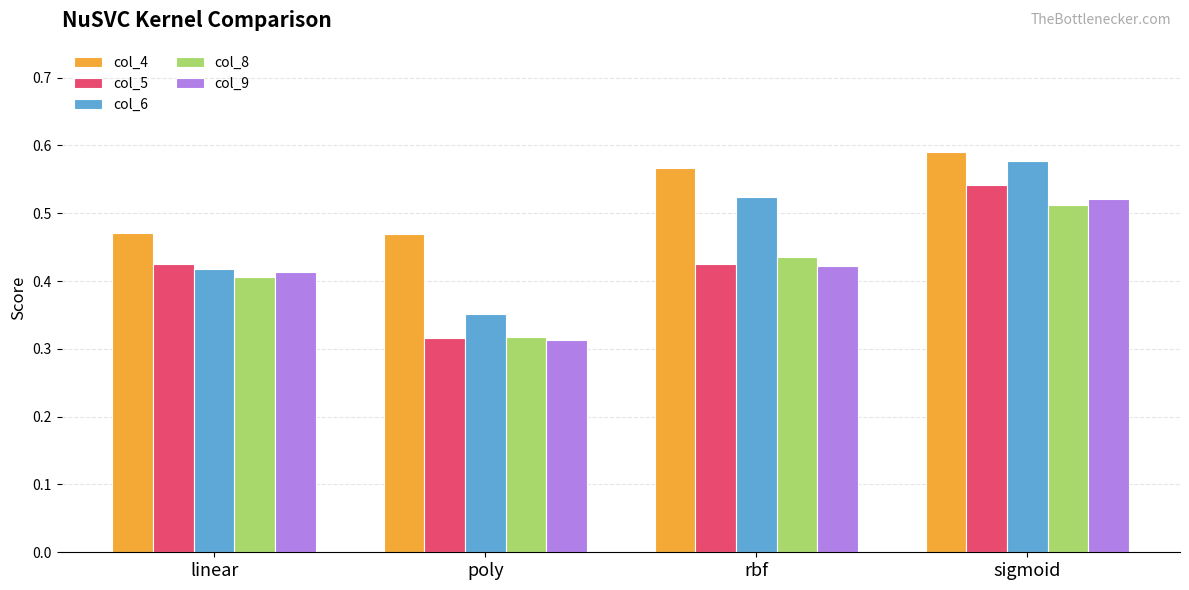

What is the label of the 3rd bar from the left?

rbf